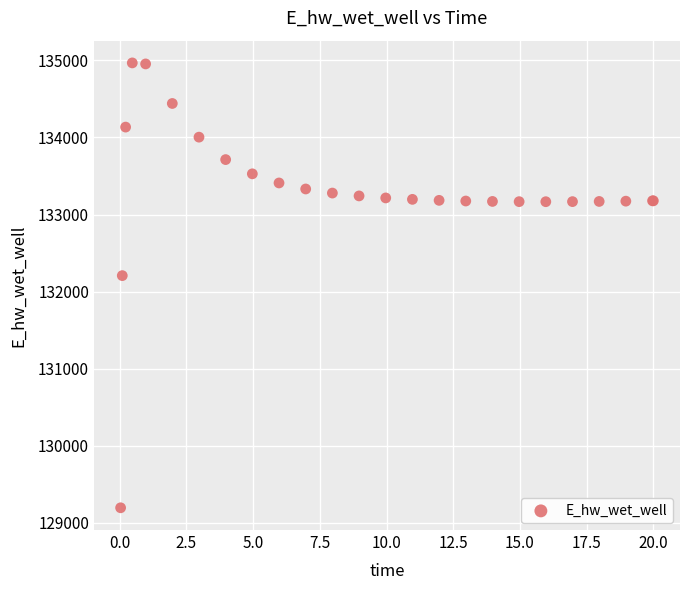

What Y value in the scatter plot is closest to 132081?

132207.3